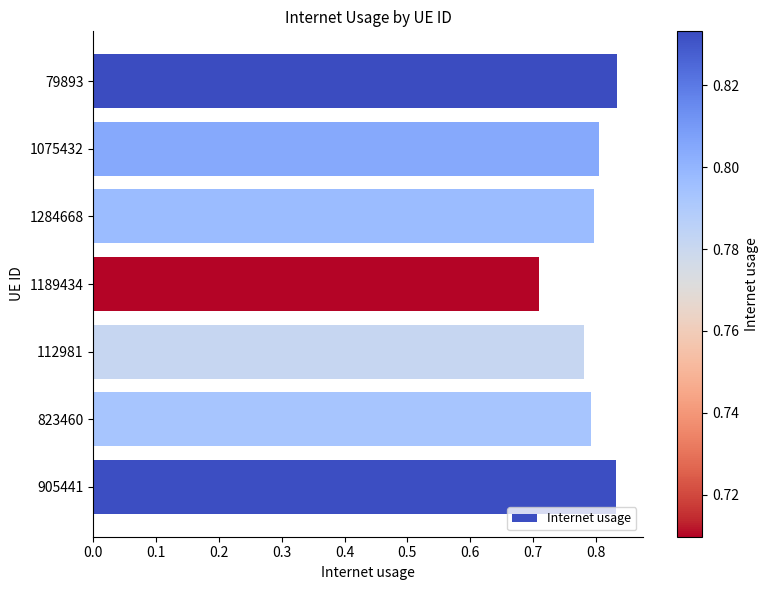

Which category has the lowest value across all series?

1189434